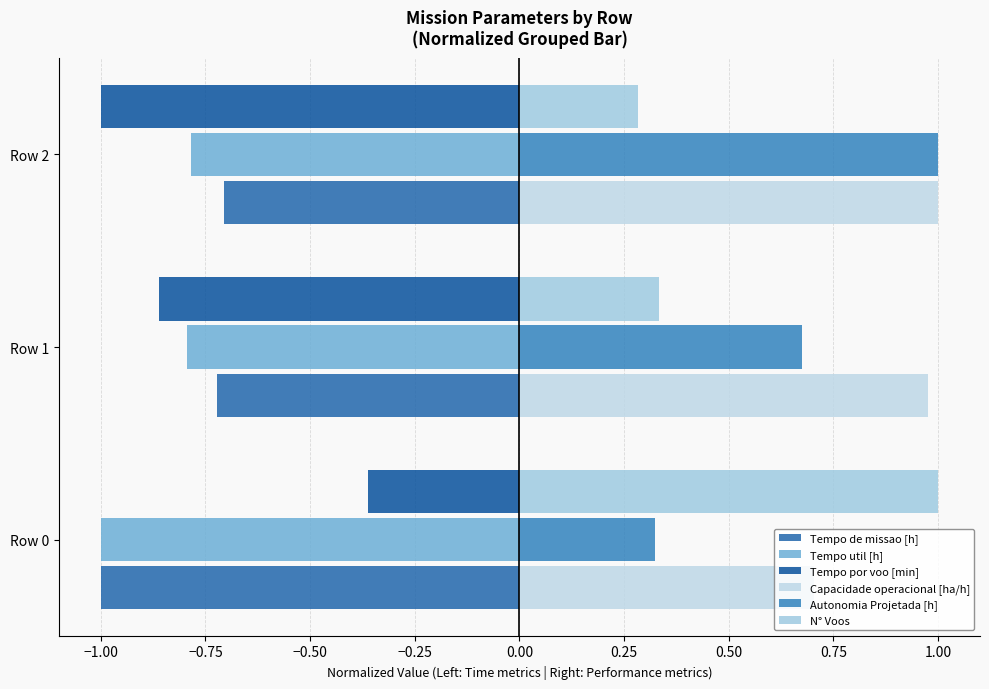

At how many categories does at least one series exceed 0?

3